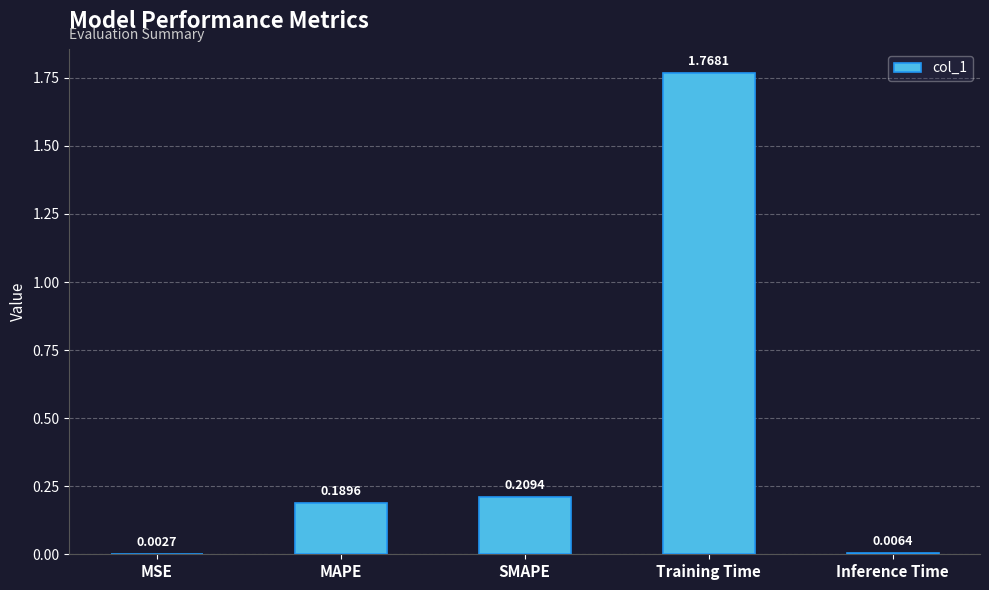

At which label is the value closest to 0?

MSE